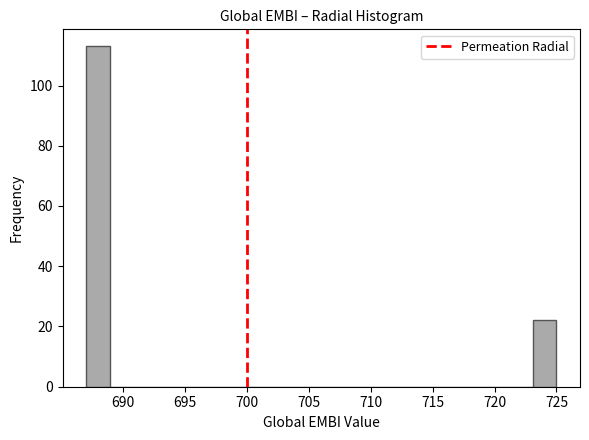

Around what value on the x-axis is the tallest bar? Give the approximate position of its centre, as read against the axis.

688.0